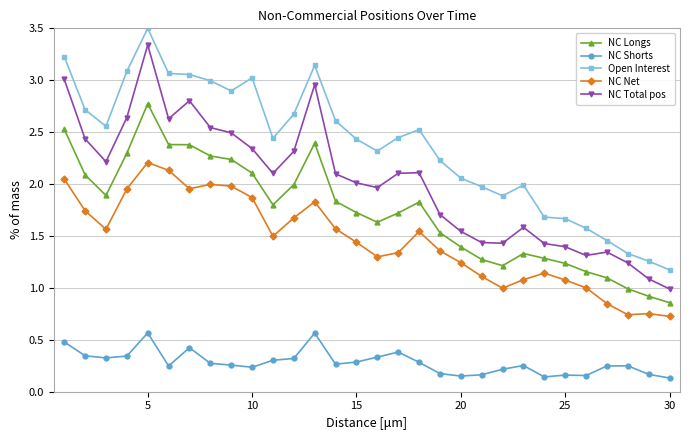

What is the difference between the maximum and minimum values in the NC Shorts series?

0.4